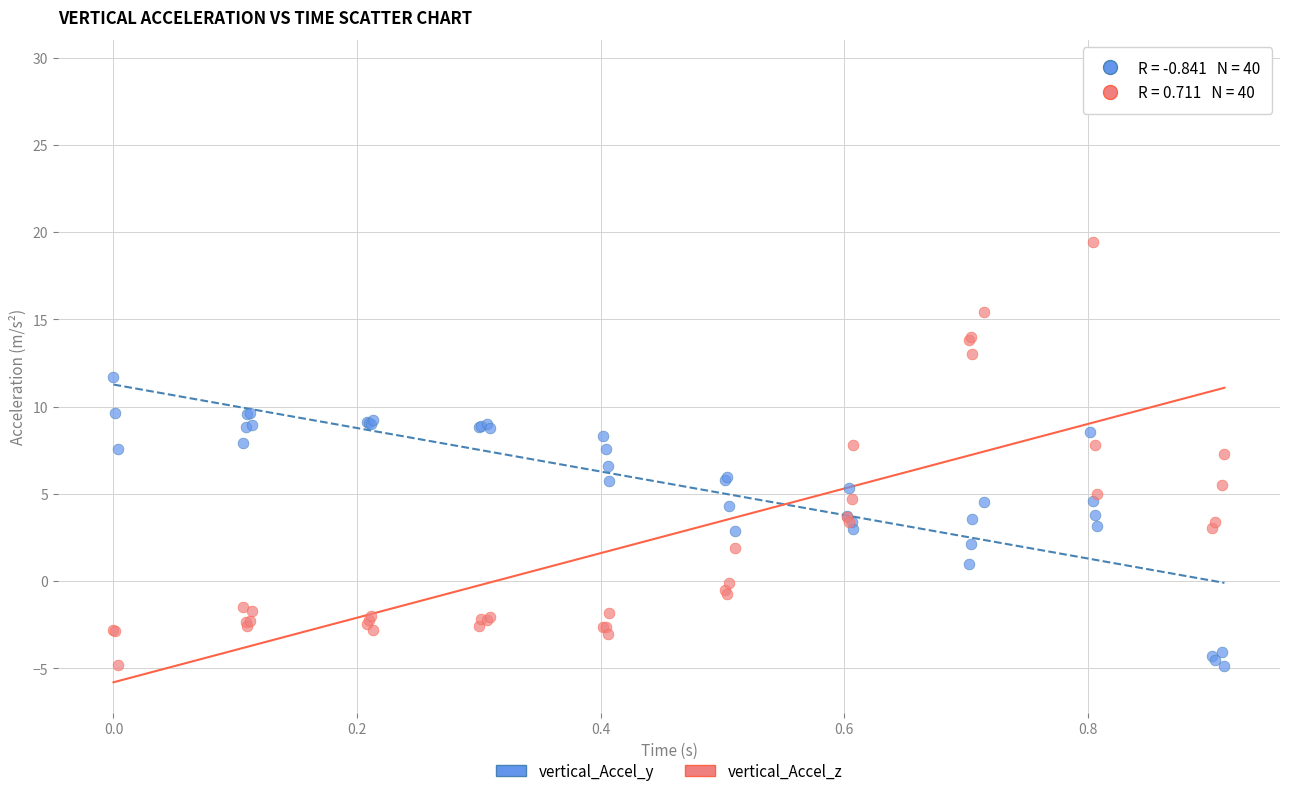

Which series contains the highest Y value?

vertical_Accel_z